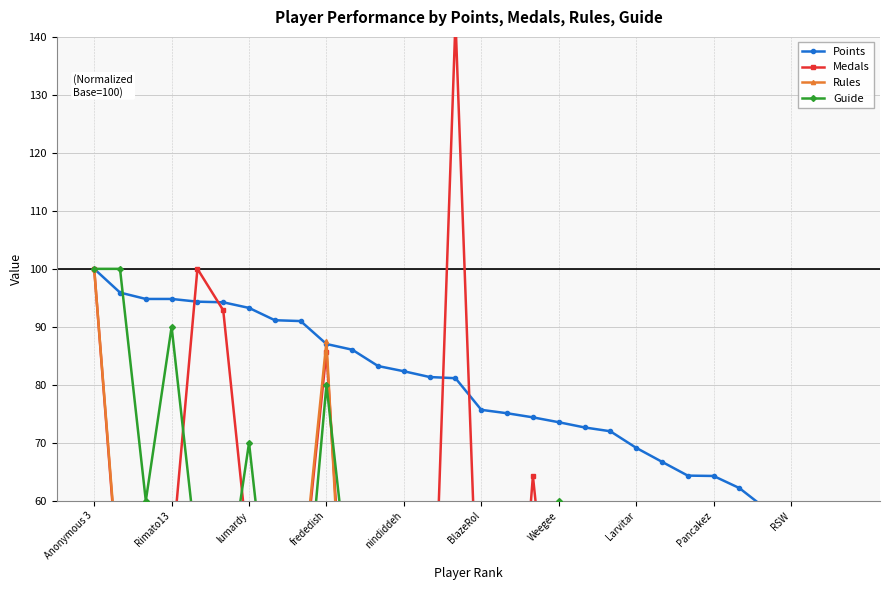

What is the label of the 14th point from the left?

13